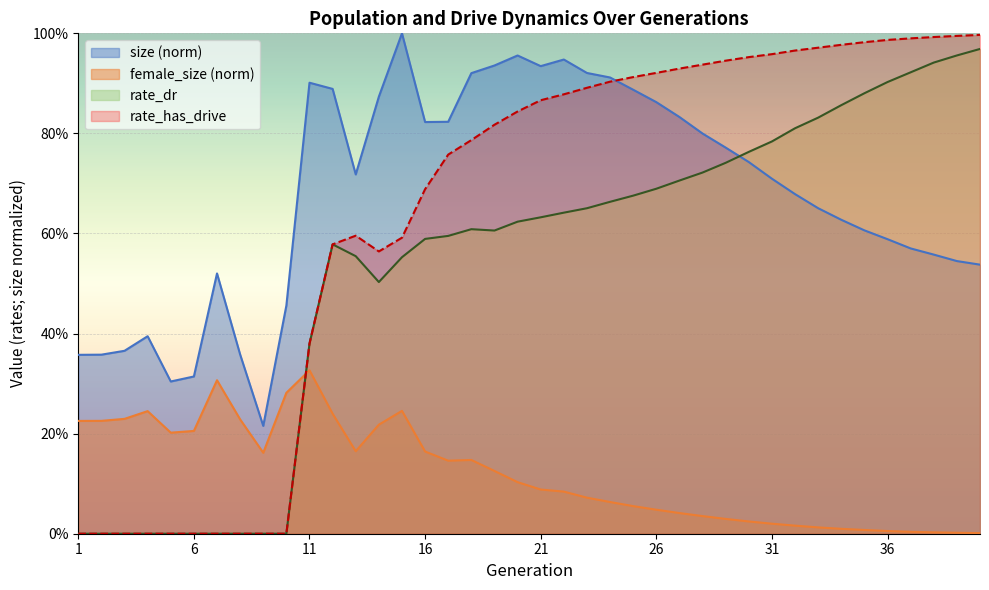

What is the value of the size point at the 39th from the left?

0.5